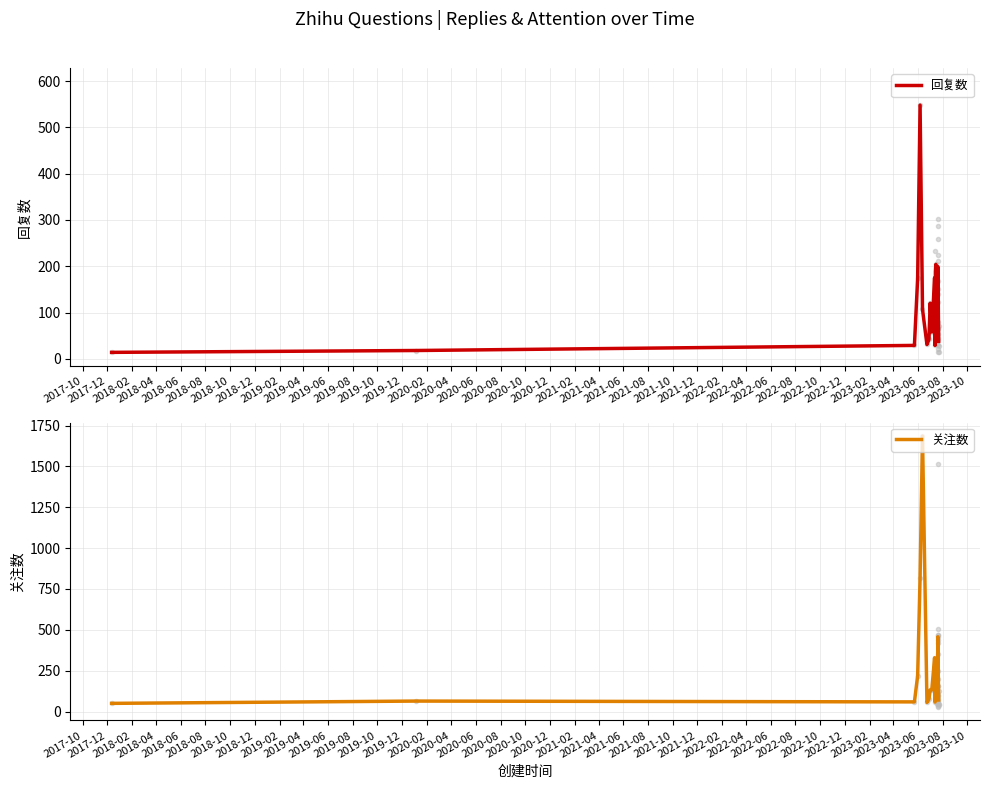

What is the difference between the second highest and minimum values in the 回复数 series?

190.0